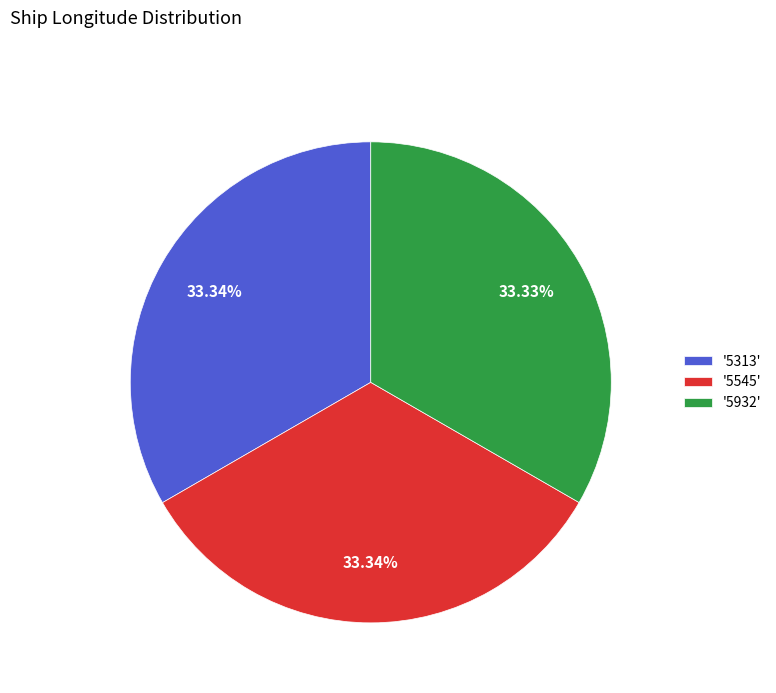

Approximately how many times larger is the value at '5313' compared to '5545'?

1.0